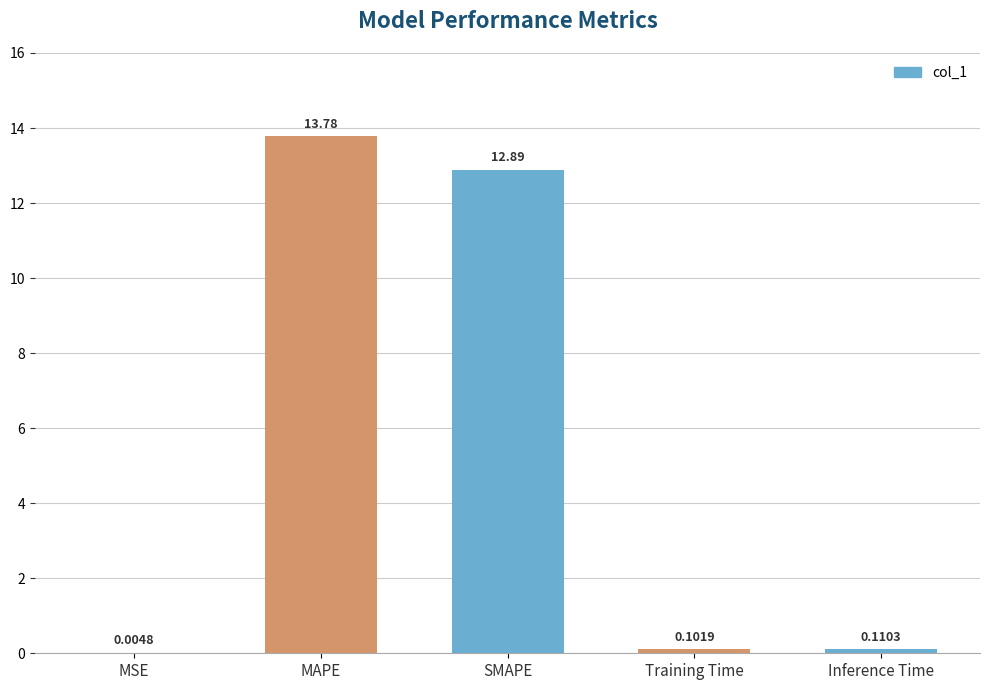

At which label is the value closest to 6?

Inference Time